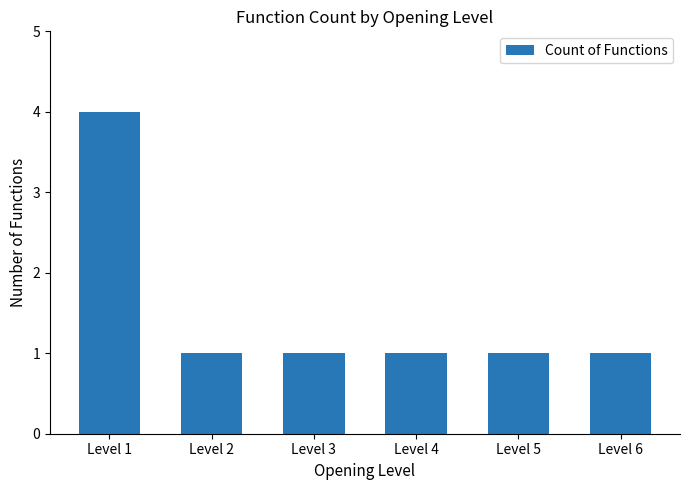

What is the difference between the maximum and minimum values?

3